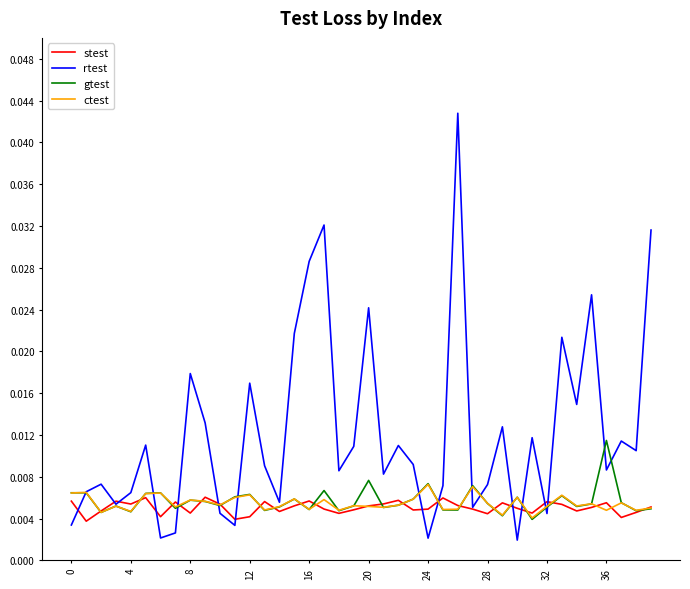

Which series has the widest spread of values?

rtest